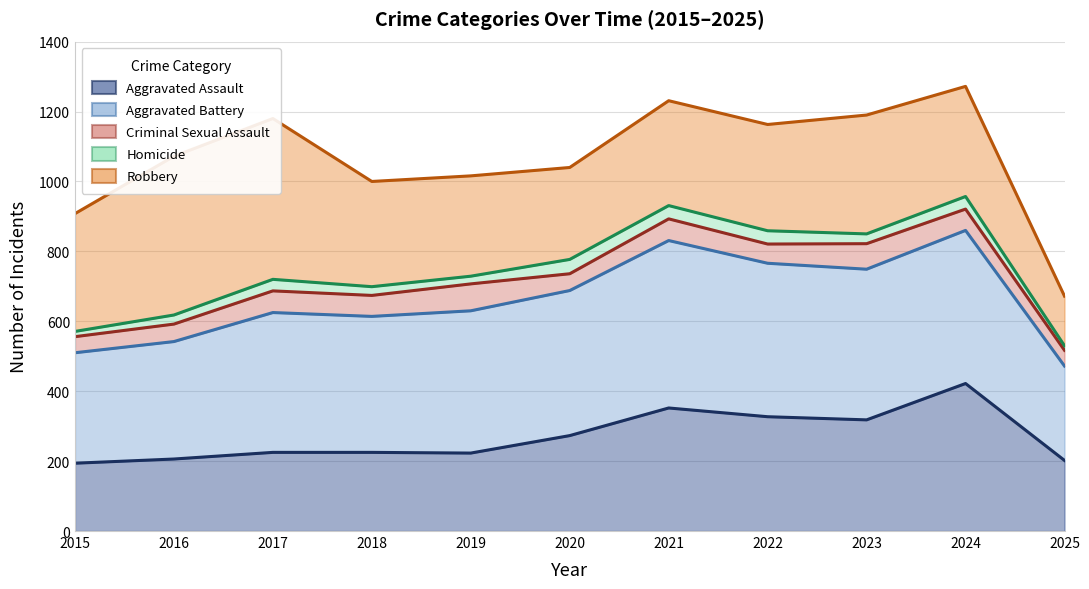

What is the average value of the Aggravated Battery (line) series?

662